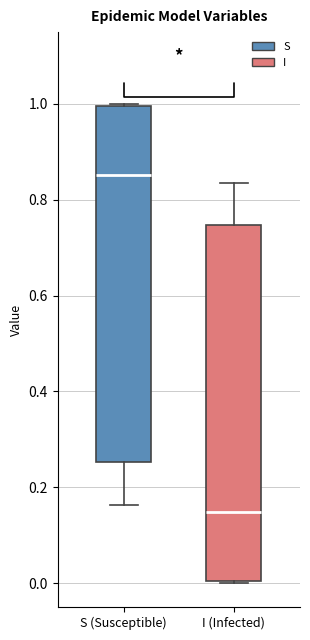

Reading left to right, transcribe this box plot: for each box, give where its median line is, the range the box spans, and where its two whiskers end, as read against the y-axis. The values are not printed on the chart, so give them approximately, as read against the axis.

S (Susceptible): median 0.86, box 0.26 to 1.00, whiskers 0.16 to 1.00
I (Infected): median 0.14, box 0.00 to 0.74, whiskers 0.00 to 0.84